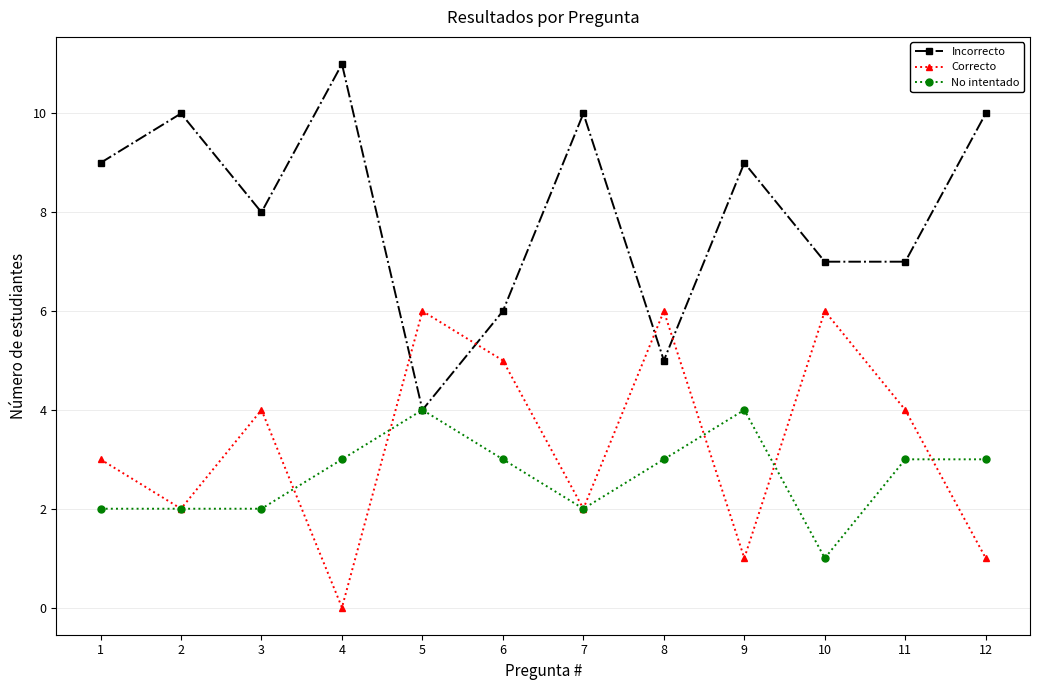

True or false: Incorrecto and Correcto cross at least once.

True